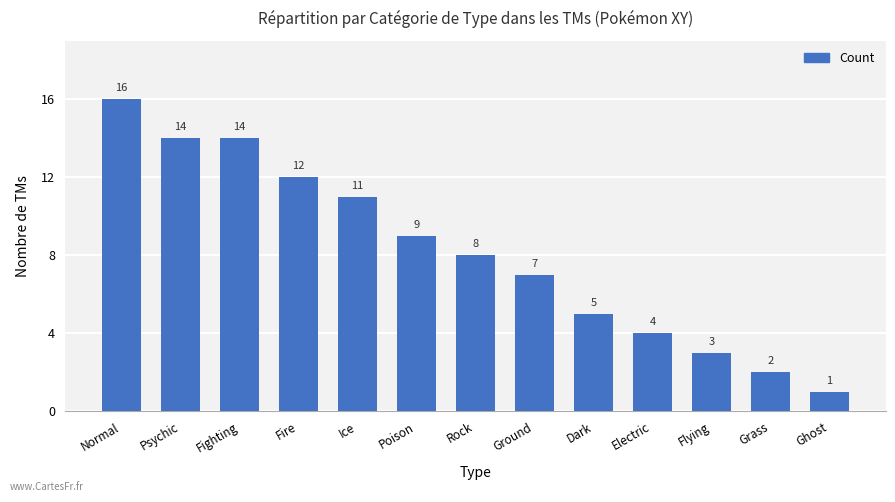

Reading right to left, list all the values displayed in this chart.

1	2	3	4	5	7	8	9	11	12	14	14	16